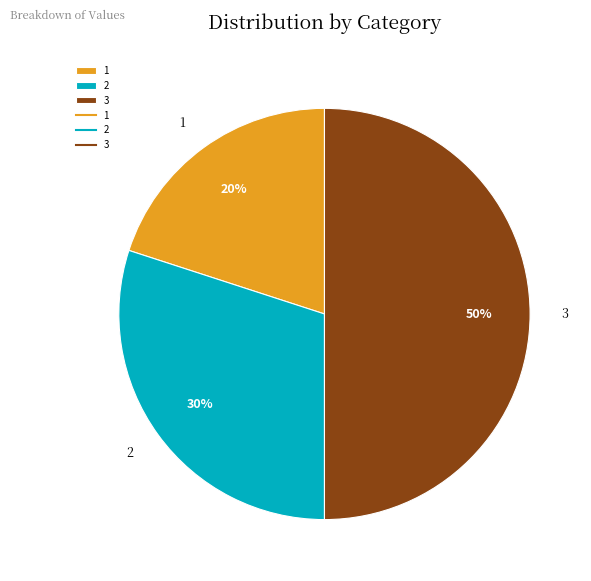

What is the ratio of the value at 2 to the value at 1?

1.5